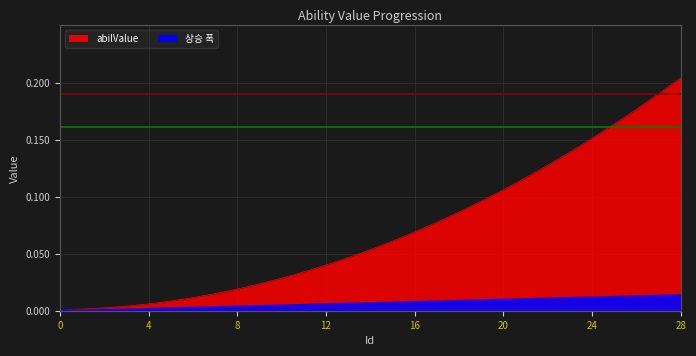

True or false: abilValue has more than 2 points higher than both neighbors.

False